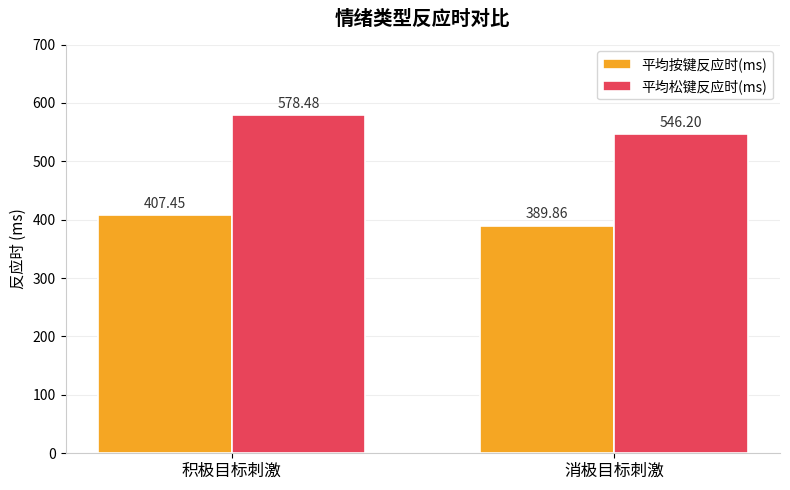

Which category has the lowest value across all series?

消极目标刺激